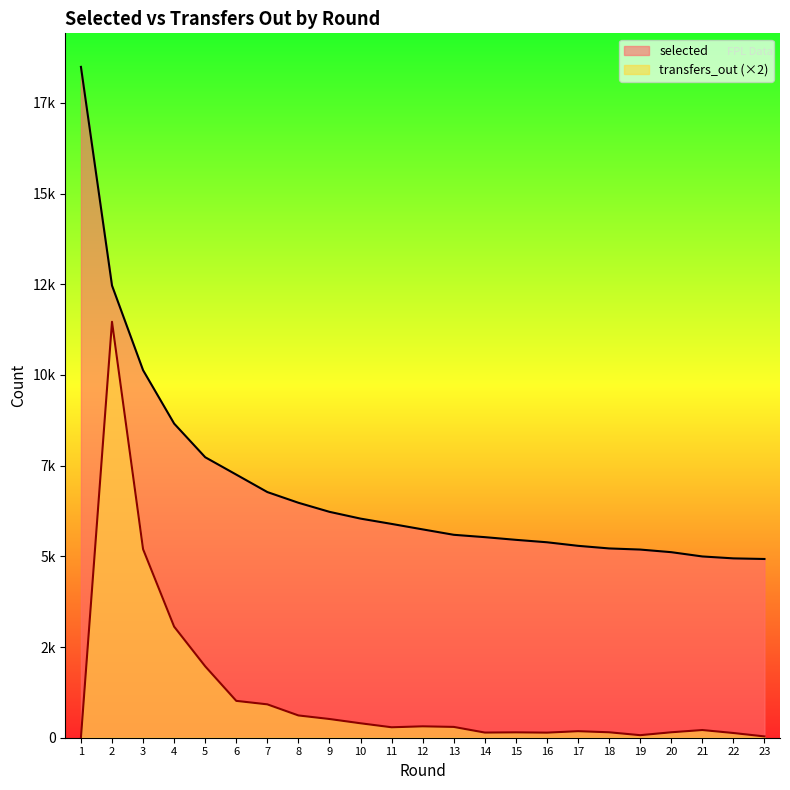

Is the value of selected at 1 greater than the value of transfers_out at 19?

Yes